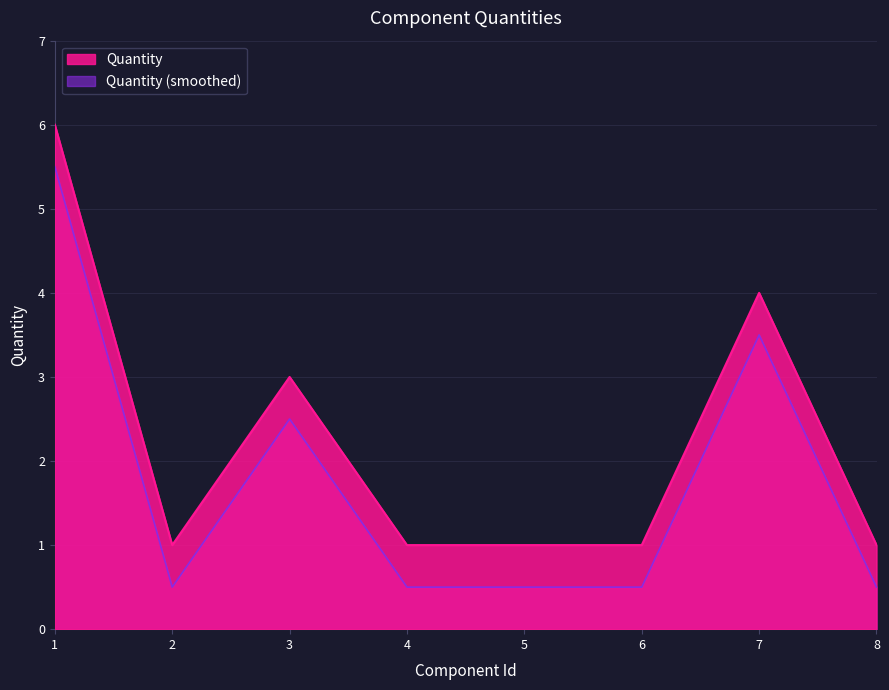

What is the spread (max minus min) of values at 1?

0.5